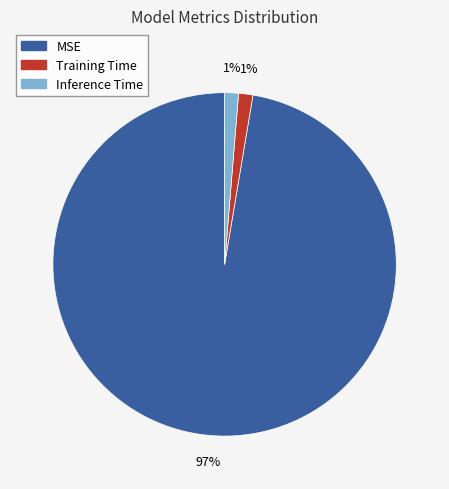

Is it true that Inference Time is 8% of the pie?

False